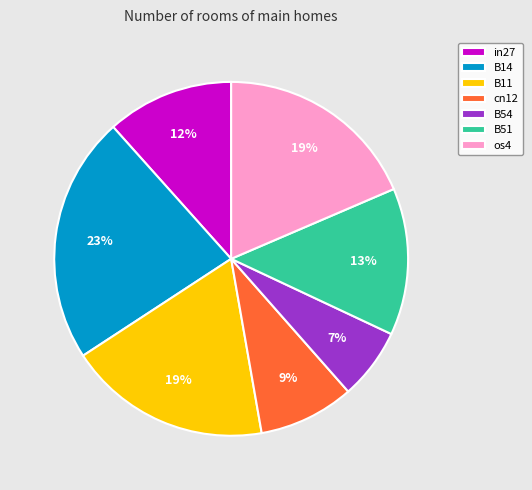

The os4 slice represents 8% of the pie. True or false?

False